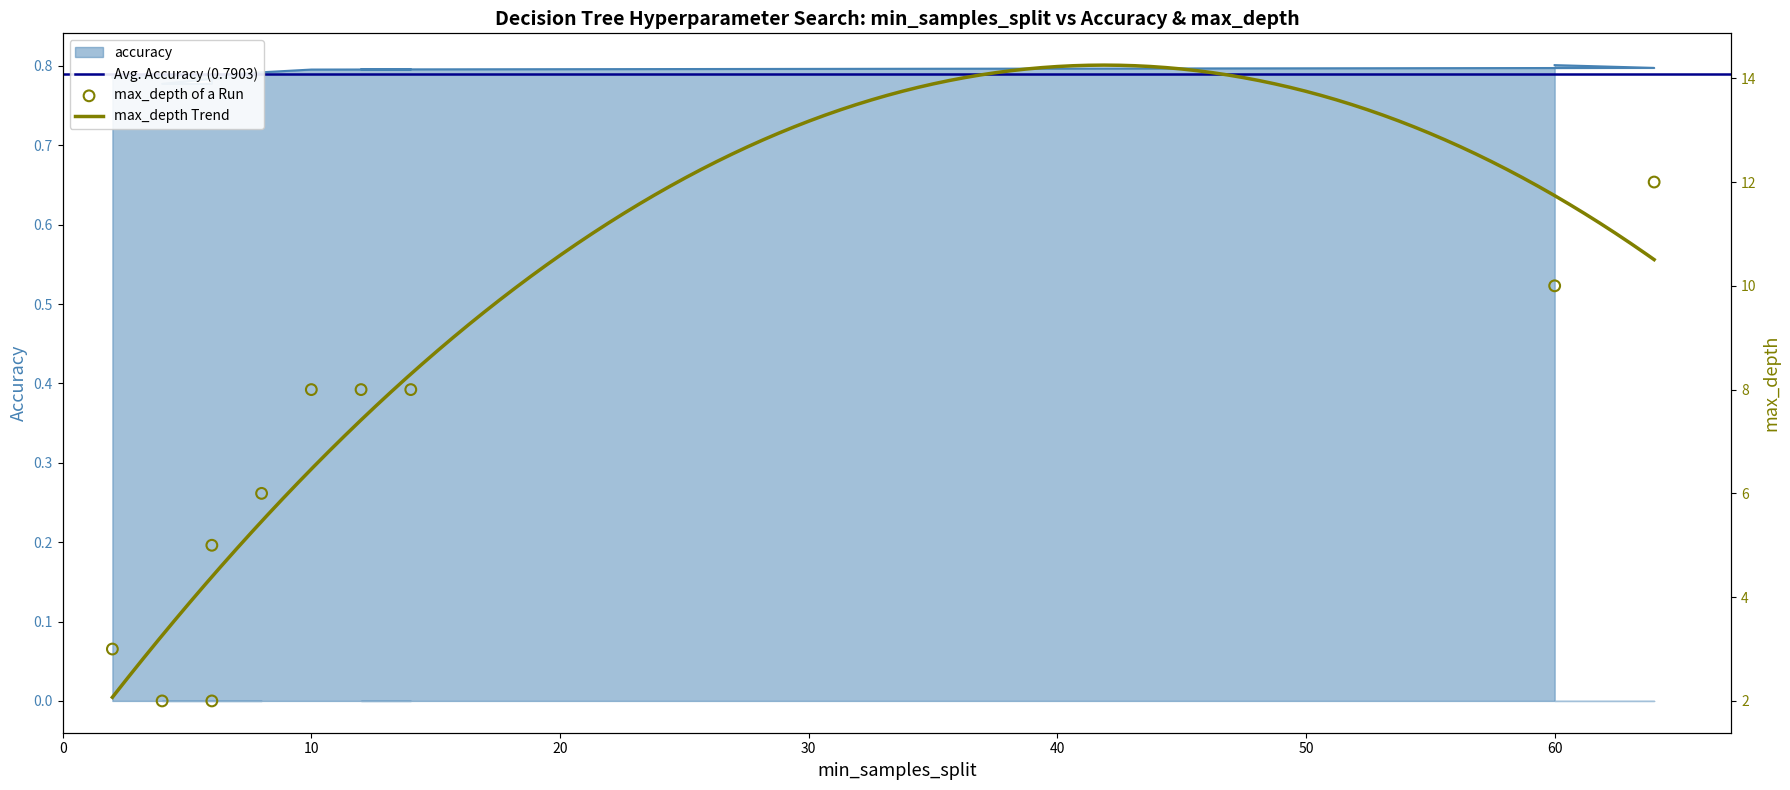

Which series has the largest total across all categories?

max_depth